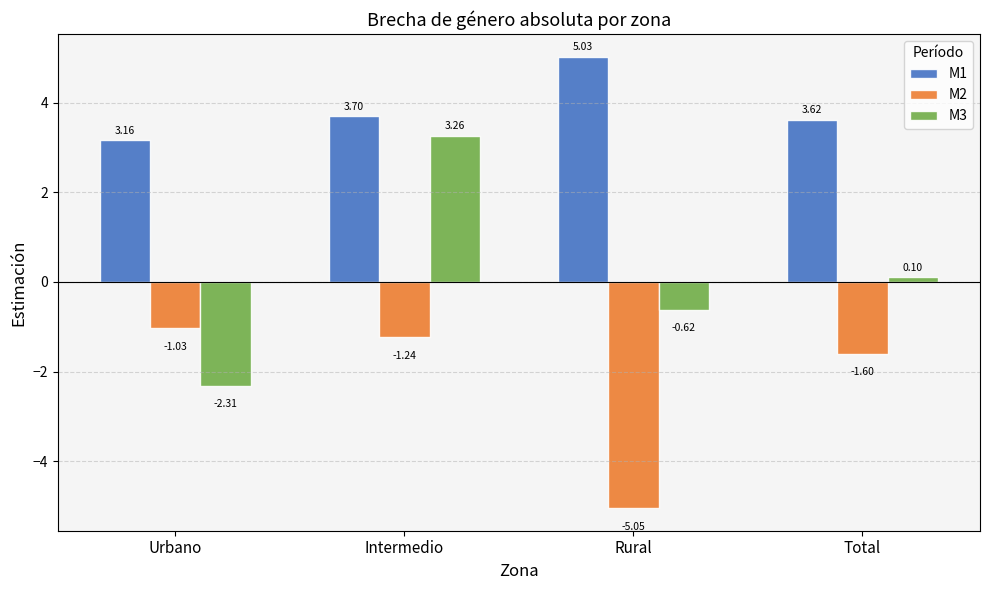

Which series has the largest range (max minus min)?

M3